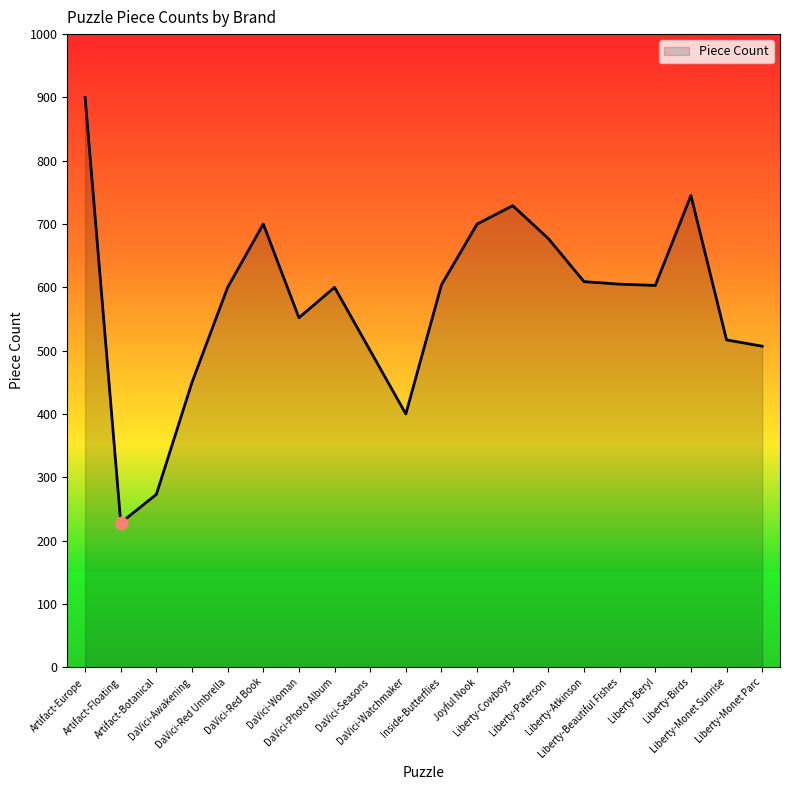

Approximately how many times larger is the value at DaVici-Red Book compared to Inside-Butterflies?

1.2